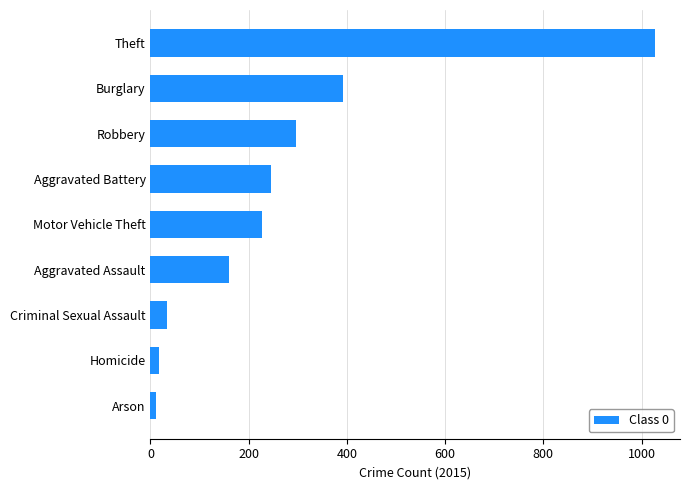

Is it true that the value at Burglary is 269?

False